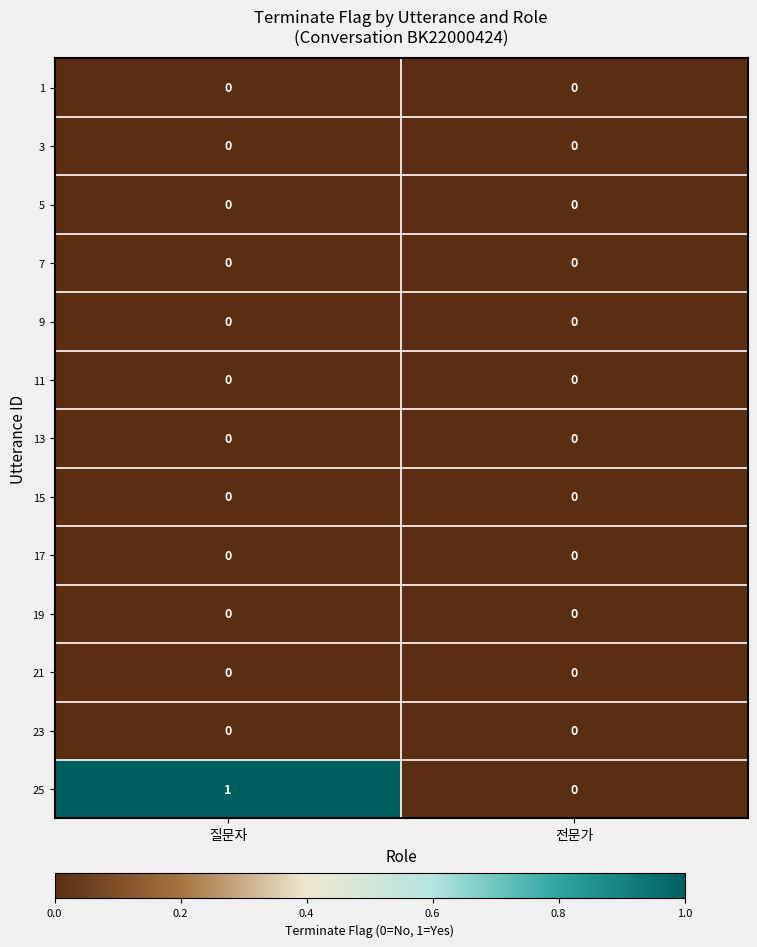

What is the total value across all series at 질문자?

1